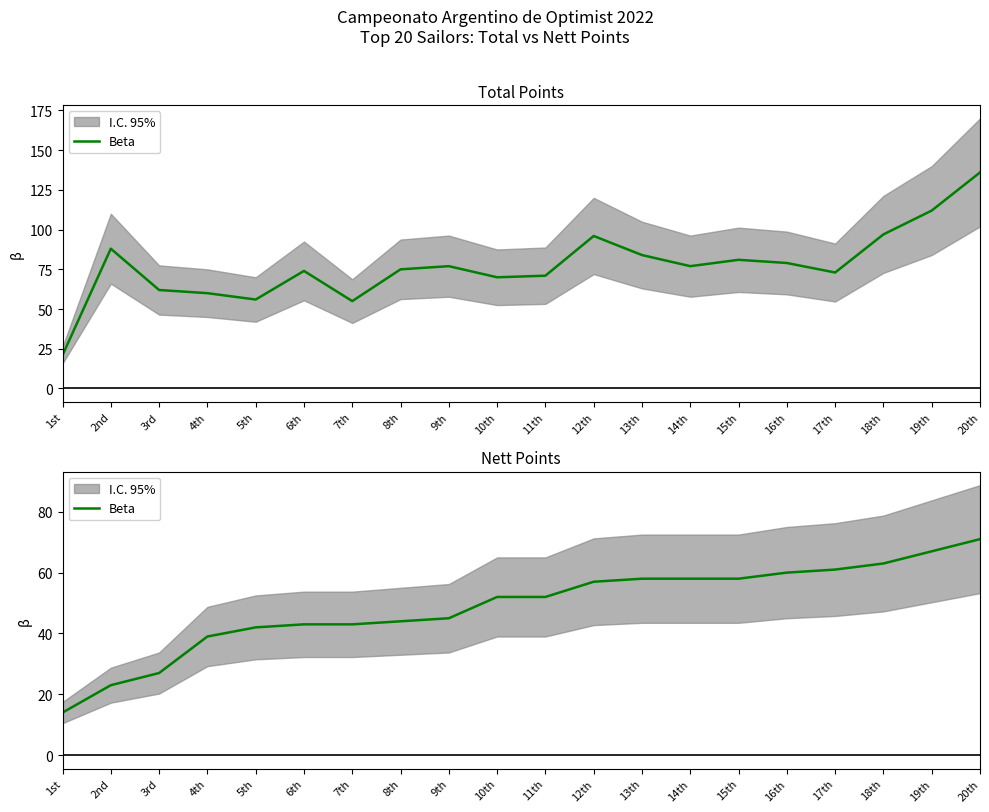

At which label does the data first exceed 52?

12th